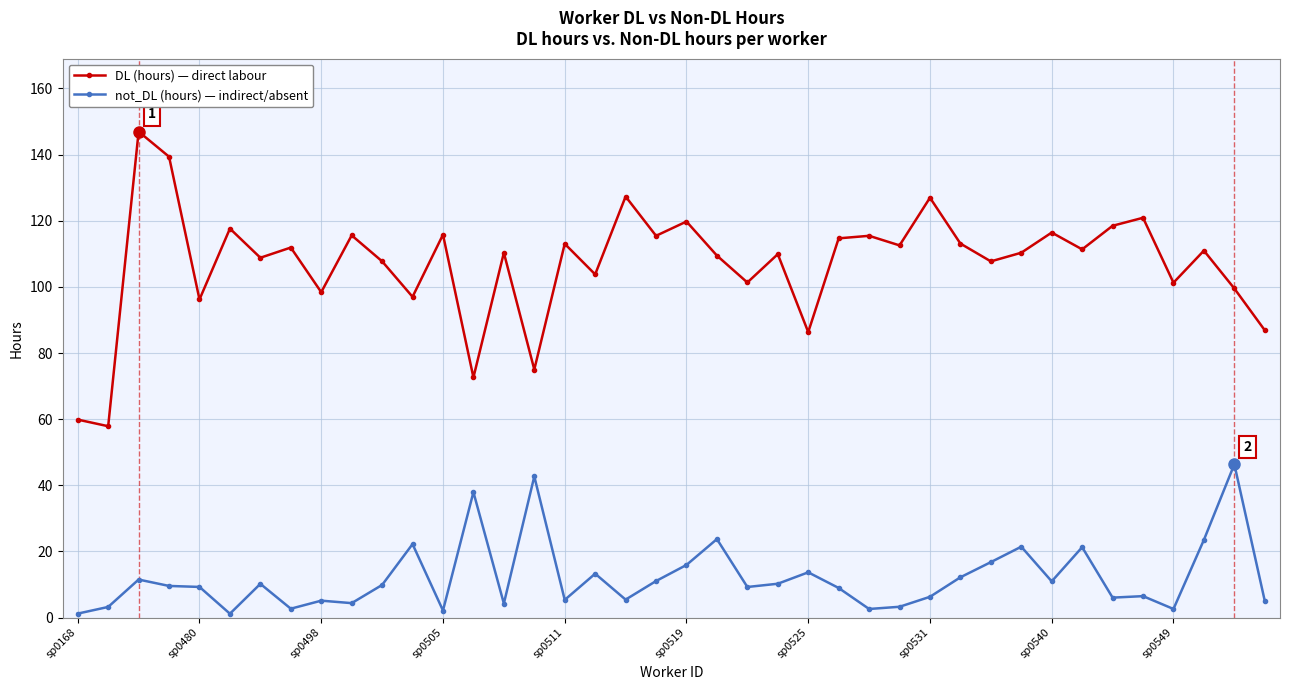

What is the greatest value displayed?

147.0